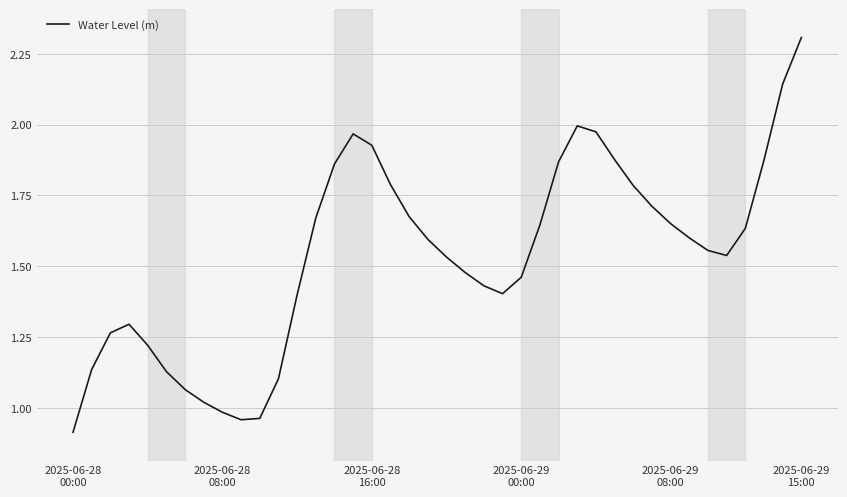

What is the greatest value displayed?

2.3